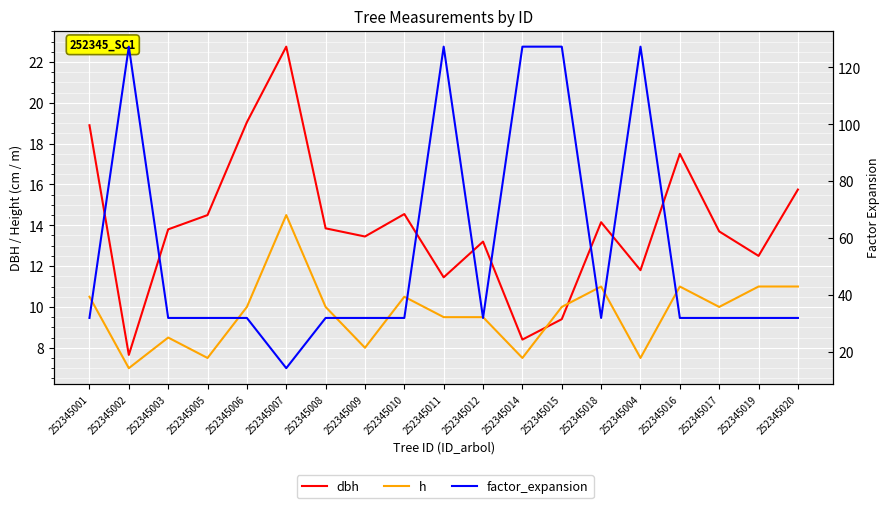

Which series has the largest range (max minus min)?

factor_expansion